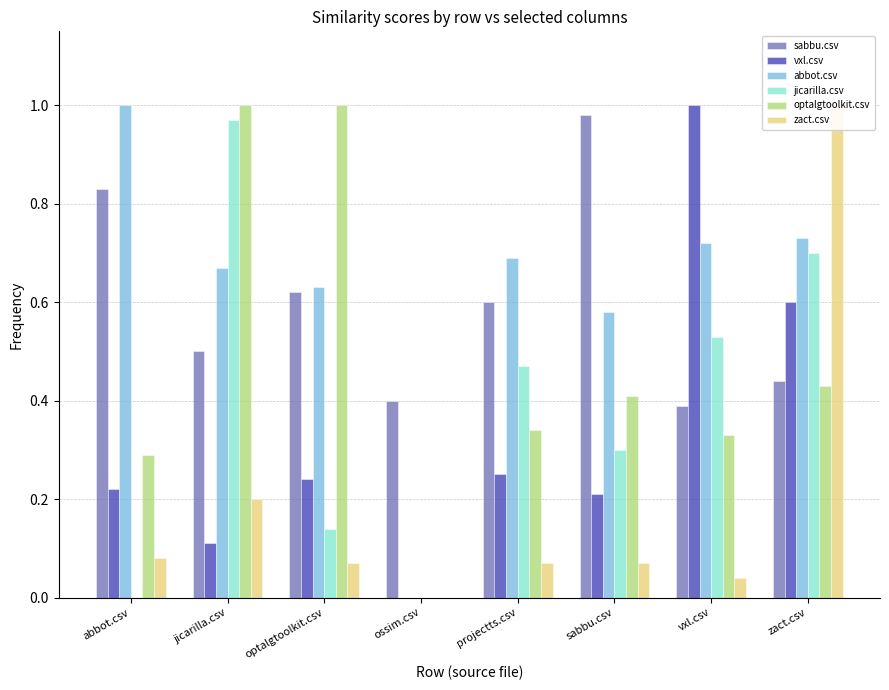

Reading left to right, transcribe all the data shown in this chart.

sabbu.csv: abbot.csv=0.8	jicarilla.csv=0.5	optalgtoolkit.csv=0.6	ossim.csv=0.4	projectts.csv=0.6	sabbu.csv=1.0	vxl.csv=0.4	zact.csv=0.4
vxl.csv: abbot.csv=0.2	jicarilla.csv=0.1	optalgtoolkit.csv=0.2	ossim.csv=0.0	projectts.csv=0.2	sabbu.csv=0.2	vxl.csv=1.0	zact.csv=0.6
abbot.csv: abbot.csv=1.0	jicarilla.csv=0.7	optalgtoolkit.csv=0.6	ossim.csv=0.0	projectts.csv=0.7	sabbu.csv=0.6	vxl.csv=0.7	zact.csv=0.7
jicarilla.csv: abbot.csv=0.0	jicarilla.csv=1.0	optalgtoolkit.csv=0.1	ossim.csv=0.0	projectts.csv=0.5	sabbu.csv=0.3	vxl.csv=0.5	zact.csv=0.7
optalgtoolkit.csv: abbot.csv=0.3	jicarilla.csv=1.0	optalgtoolkit.csv=1.0	ossim.csv=0.0	projectts.csv=0.3	sabbu.csv=0.4	vxl.csv=0.3	zact.csv=0.4
zact.csv: abbot.csv=0.1	jicarilla.csv=0.2	optalgtoolkit.csv=0.1	ossim.csv=0.0	projectts.csv=0.1	sabbu.csv=0.1	vxl.csv=0.0	zact.csv=1.0